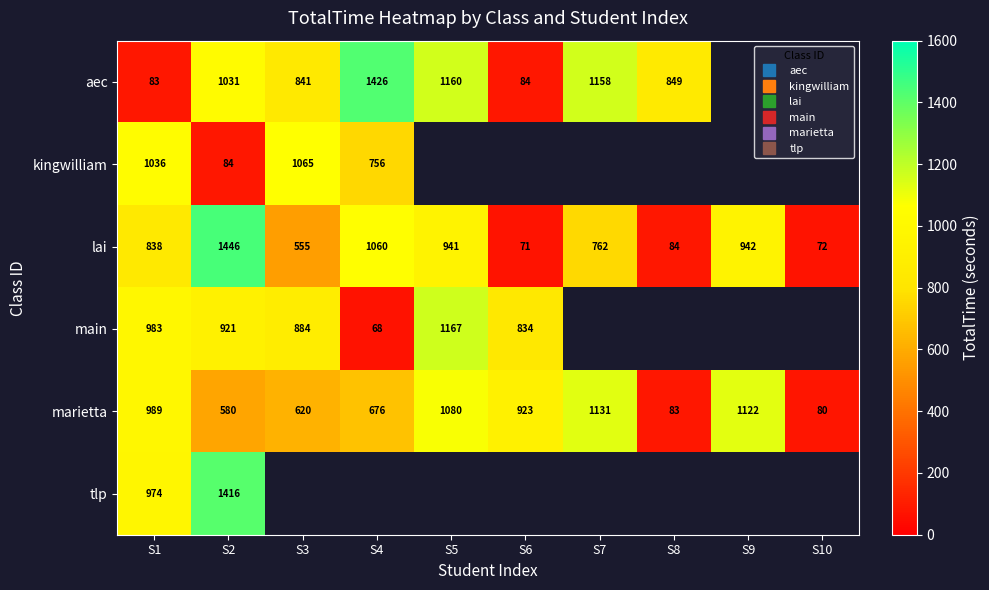

What is the difference between the second highest and minimum values in the lai series?

988.3